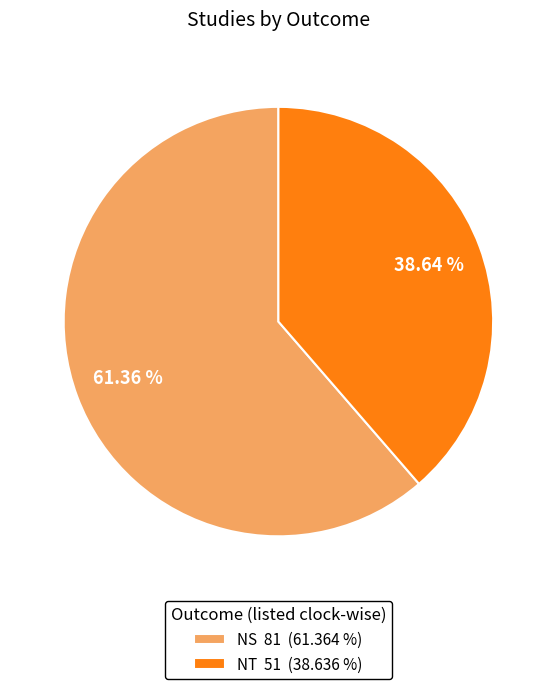

Do NS and NT together represent more than half of the pie?

Yes